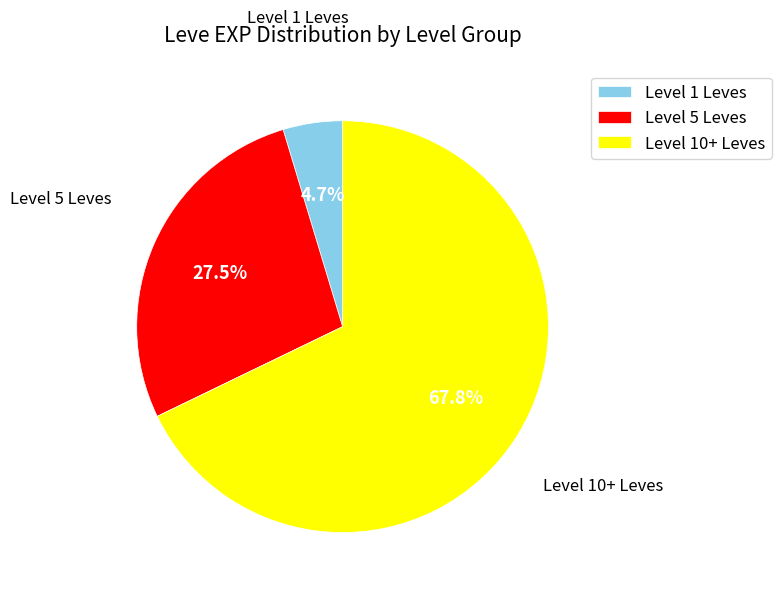

To the nearest percent, what is the average slice percentage?

33%